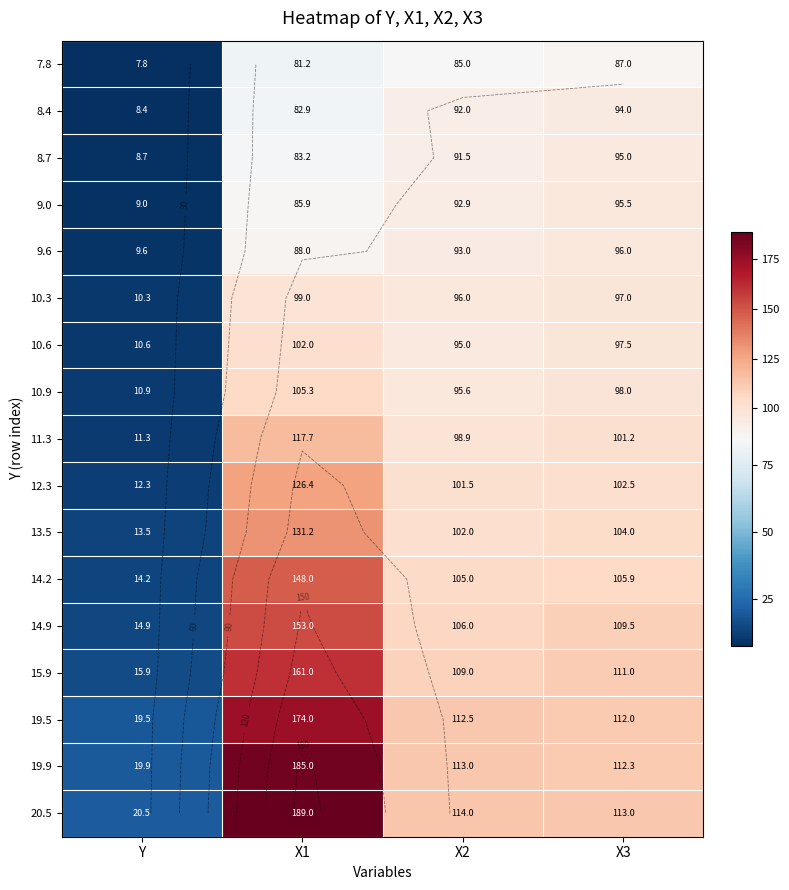

At which label does 13.5 reach its minimum?

Y